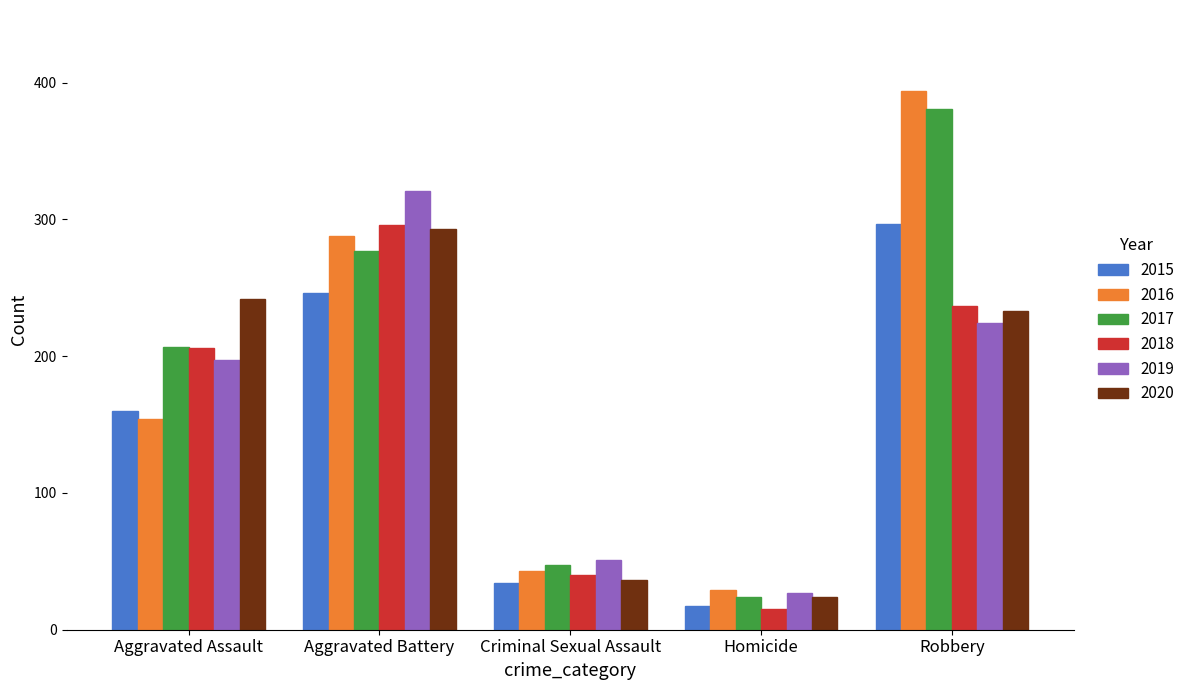

At which category is the sum across all series the highest?

Robbery